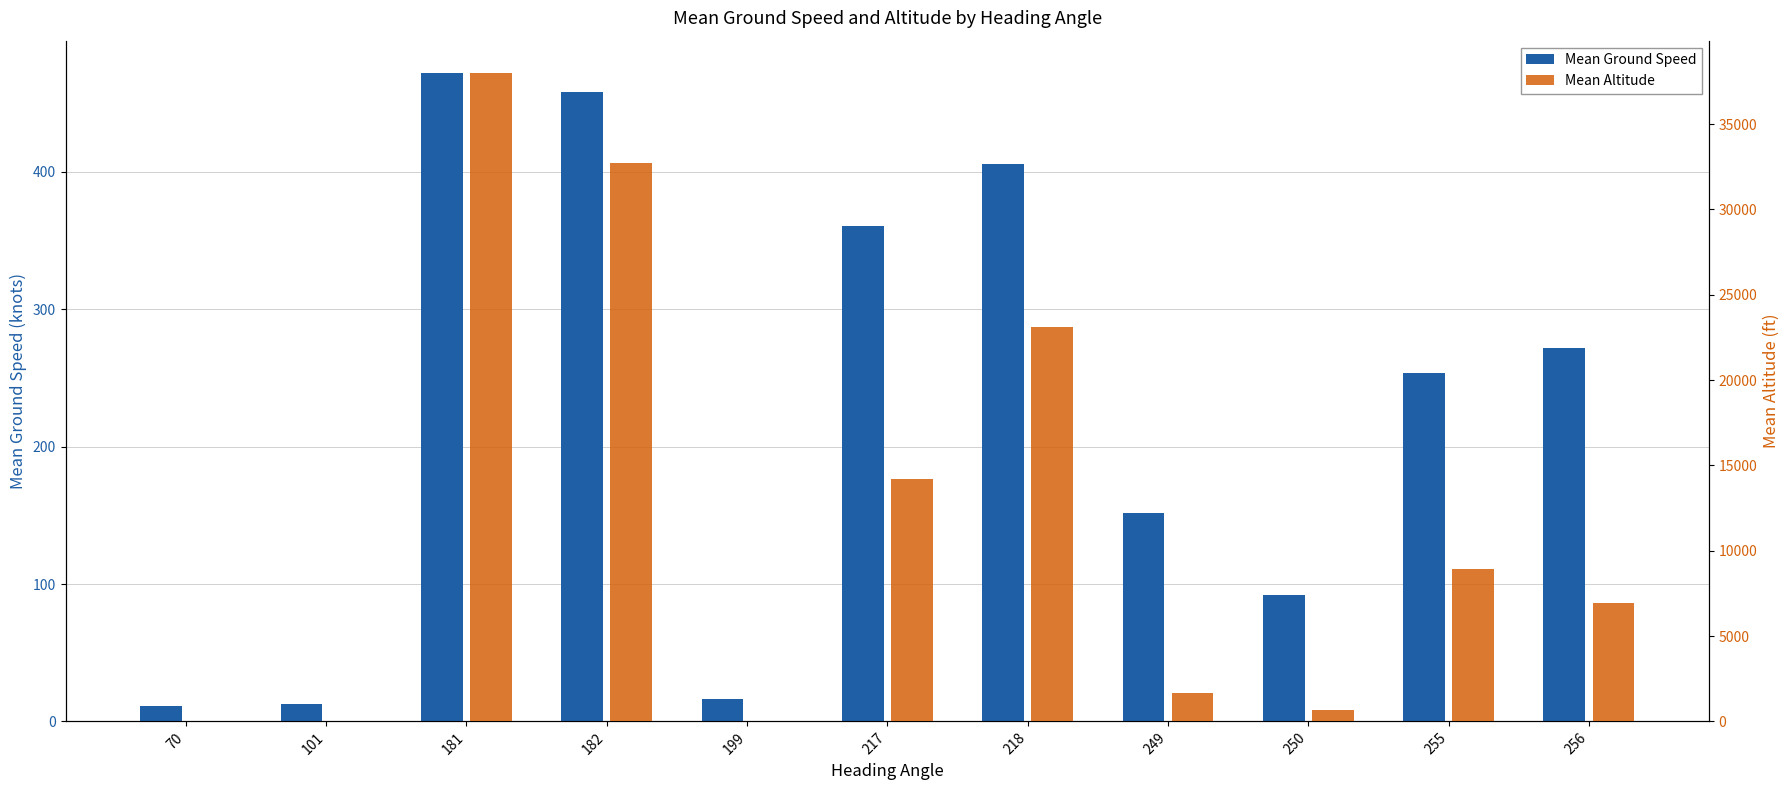

Which series has the largest range (max minus min)?

Mean Altitude